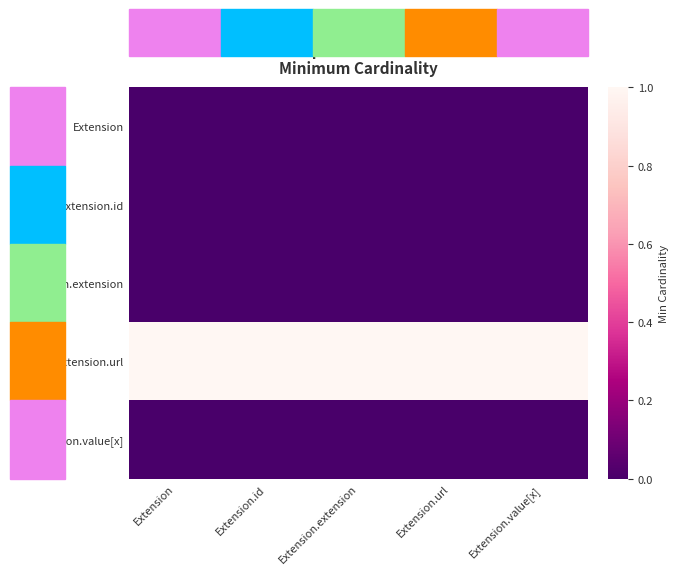

Which series has the largest total across all categories?

Extension.url